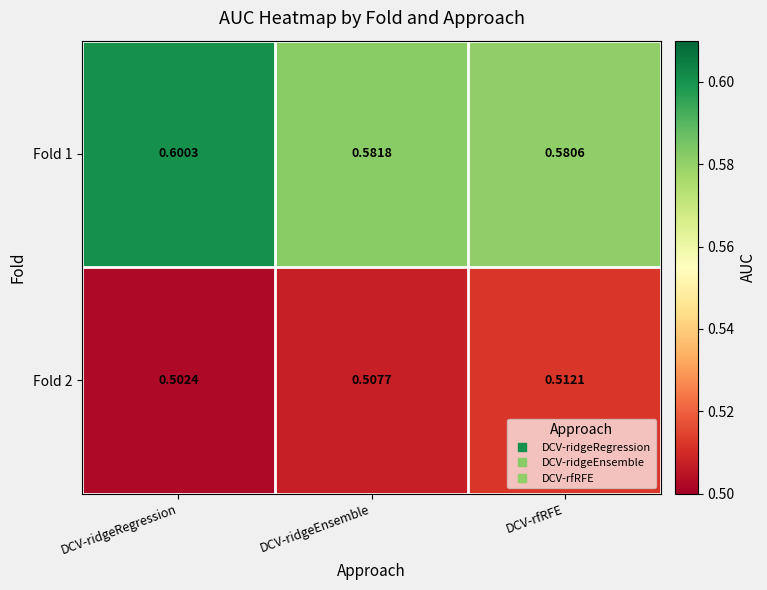

What is the total value across all series at DCV-ridgeEnsemble?

1.1